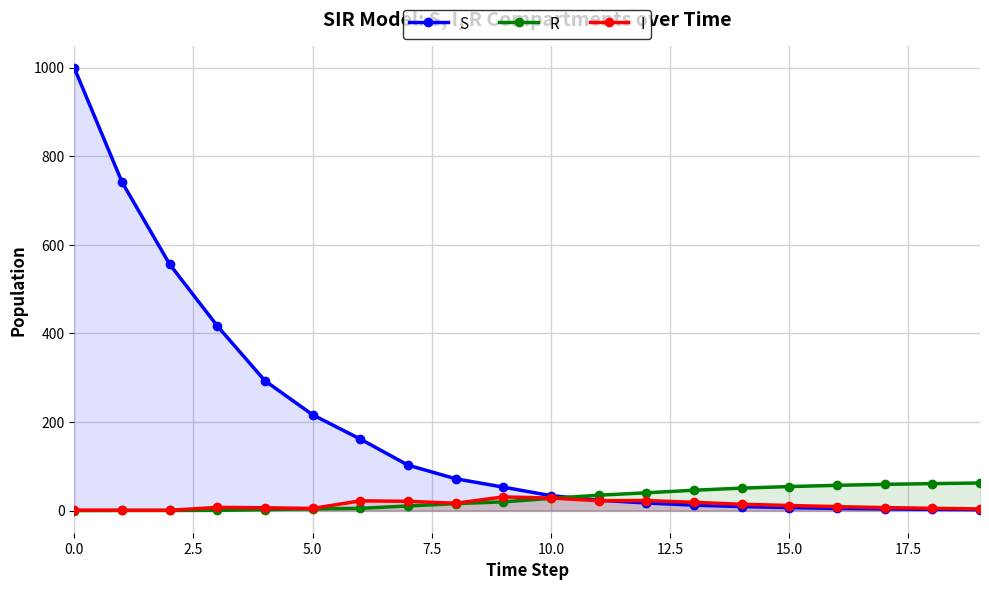

What is the difference between the second highest and second lowest values in the R series?

60.7